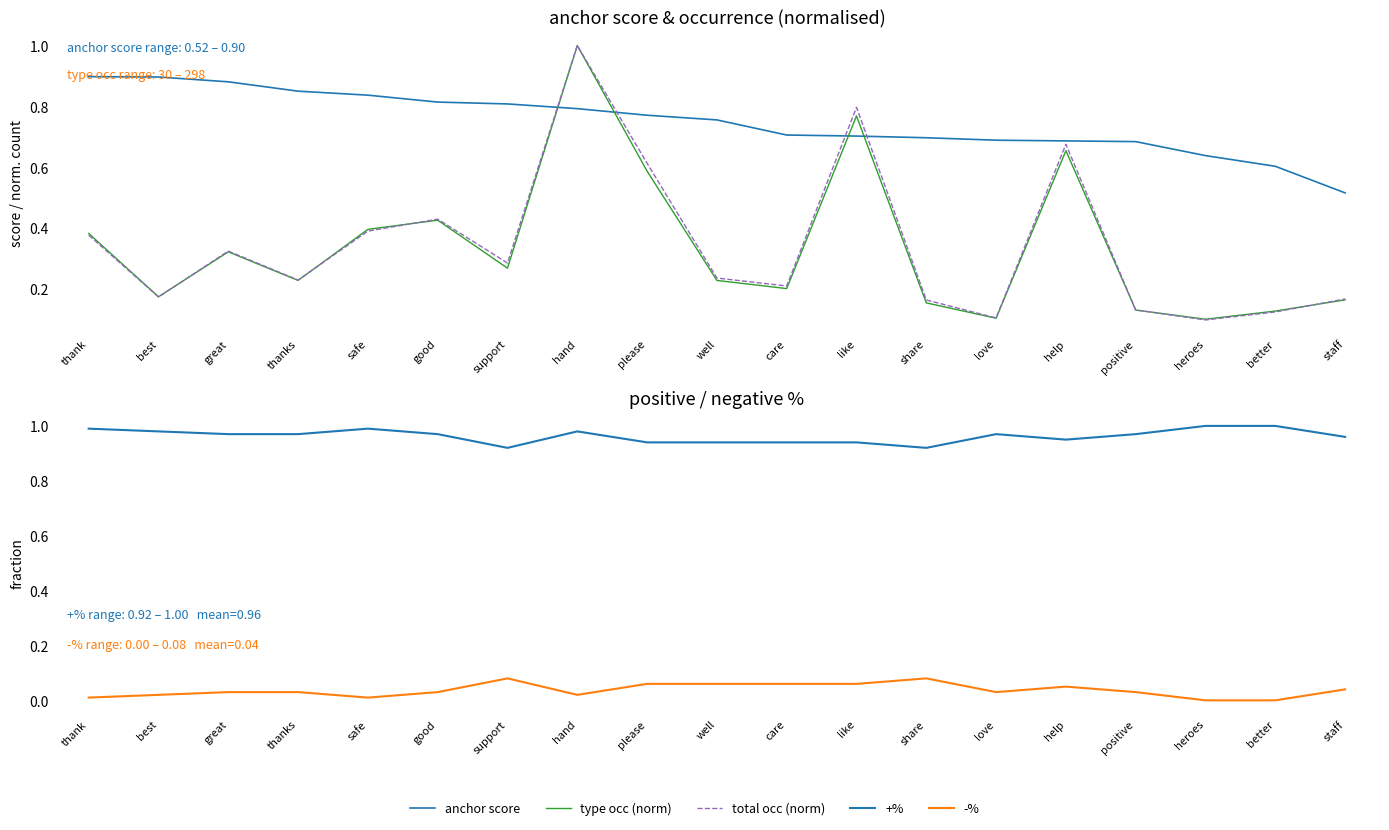

At how many categories does at least one series exceed 0?

19